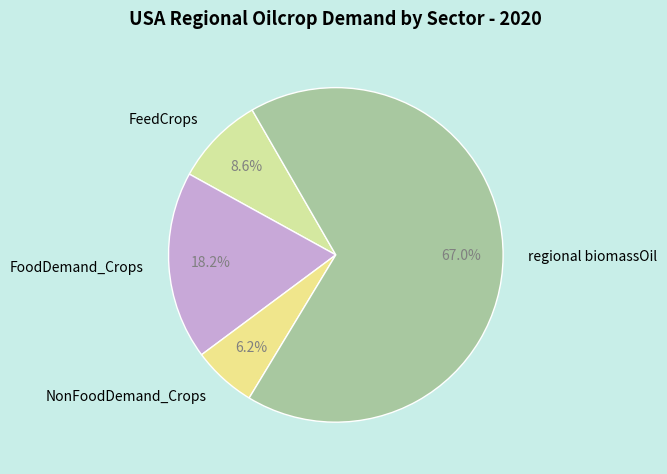

Count the number of slices in the pie.

4